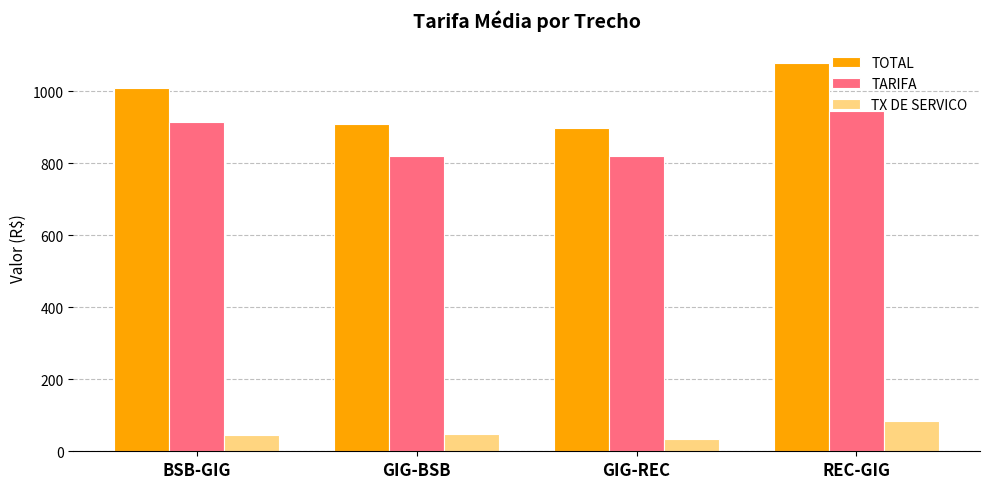

What is the sum of the TX DE SERVICO values at BSB-GIG and GIG-REC?

80.5